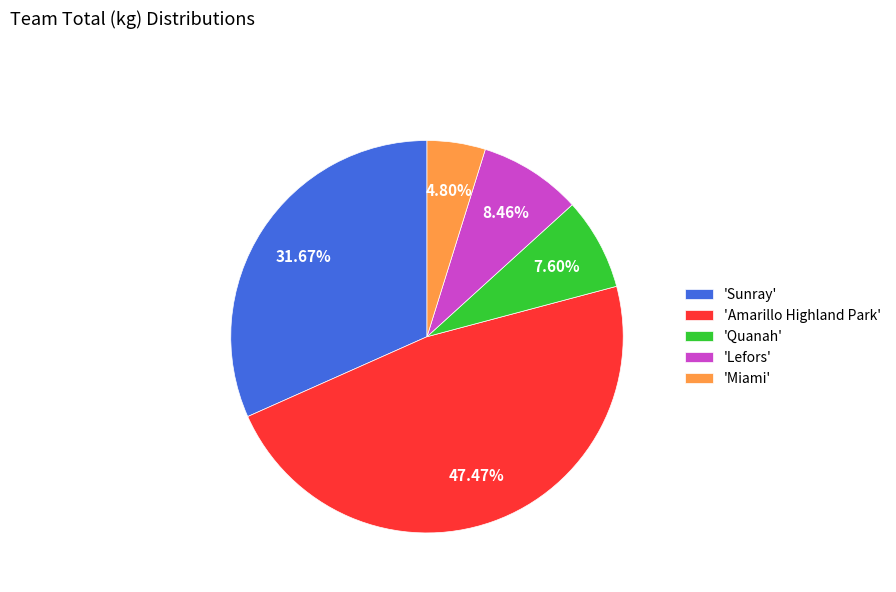

Does any single category account for the majority?

No